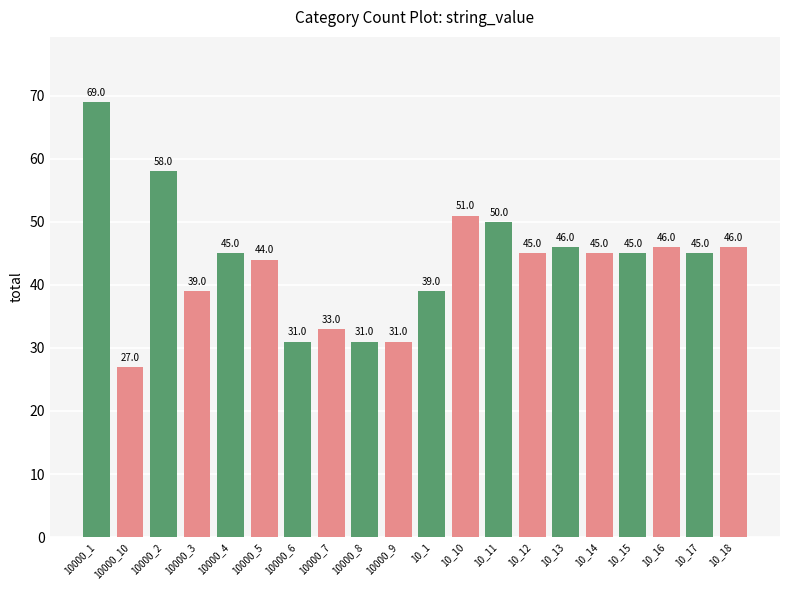

Approximately how many times larger is the value at 10_12 compared to 10_11?

0.9